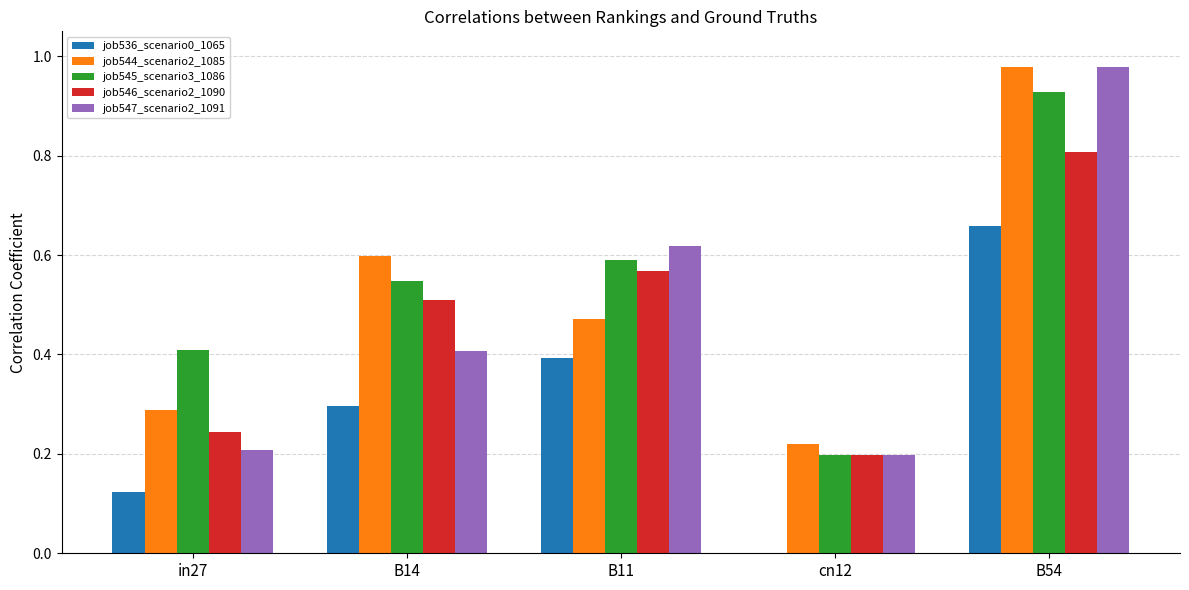

What is the sum of all job545_scenario3_1086 values?

2.7